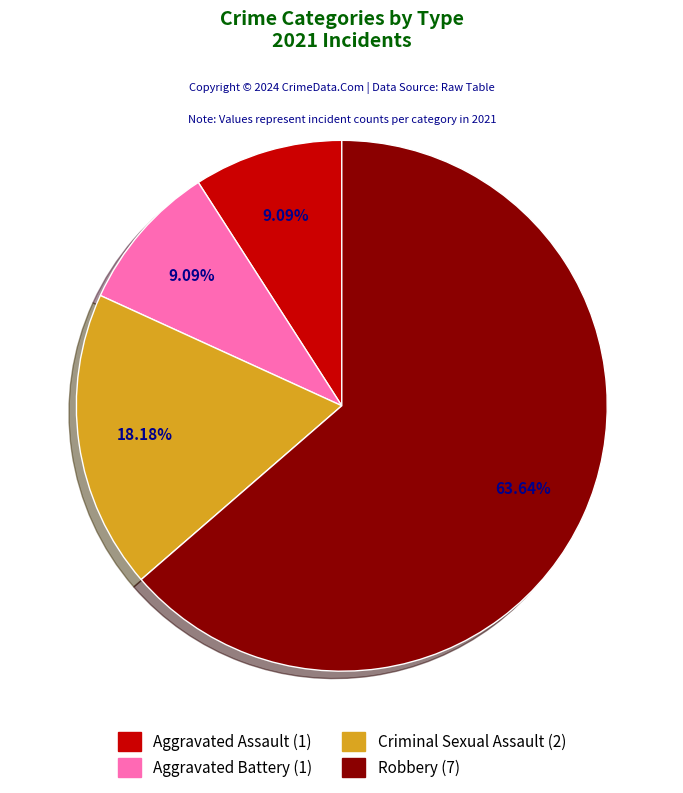

Which slice is the largest?

Robbery